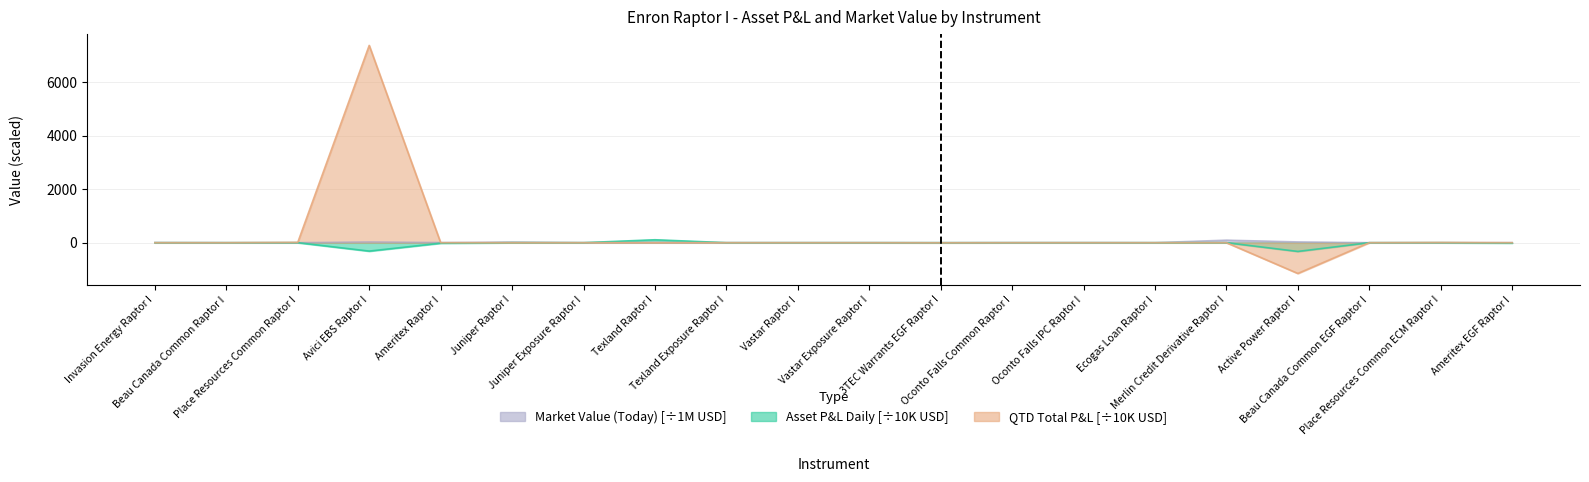

What is the sum of the Market Value (Today) values at Oconto Falls Common Raptor I and Texland Exposure Raptor I?

3.5